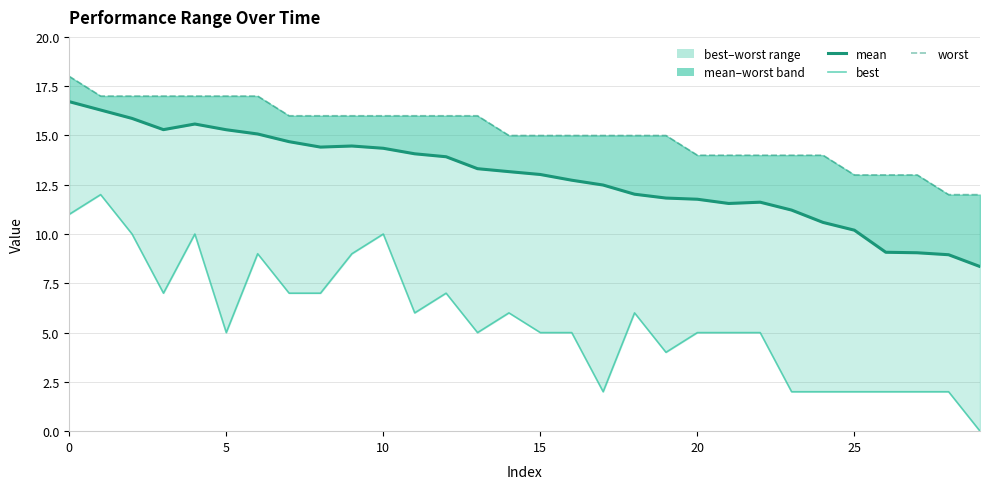

What is the highest value of the mean series?

16.7